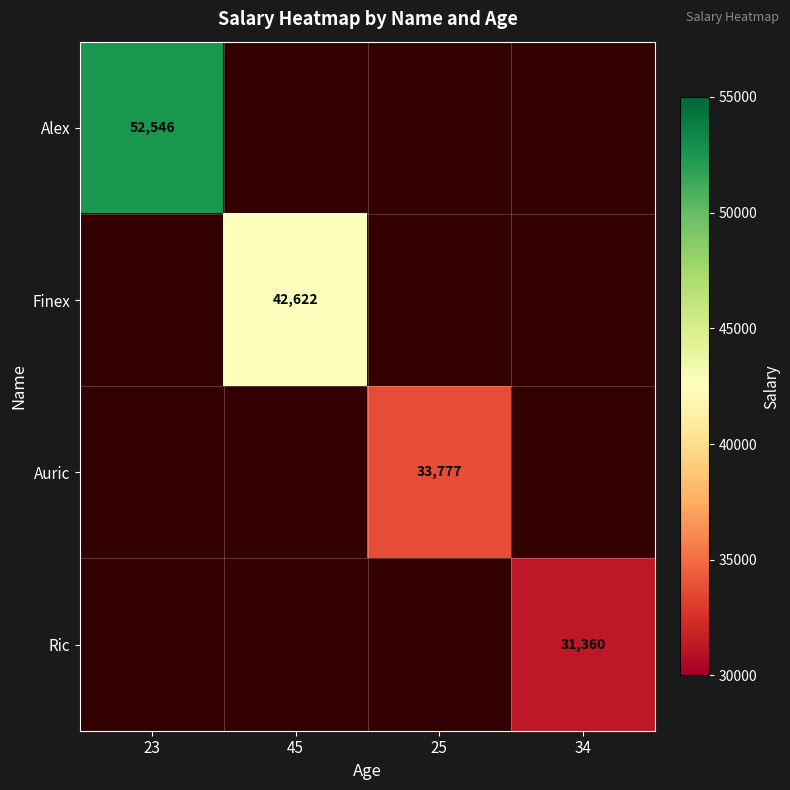

What is the smallest value displayed?

31360.0